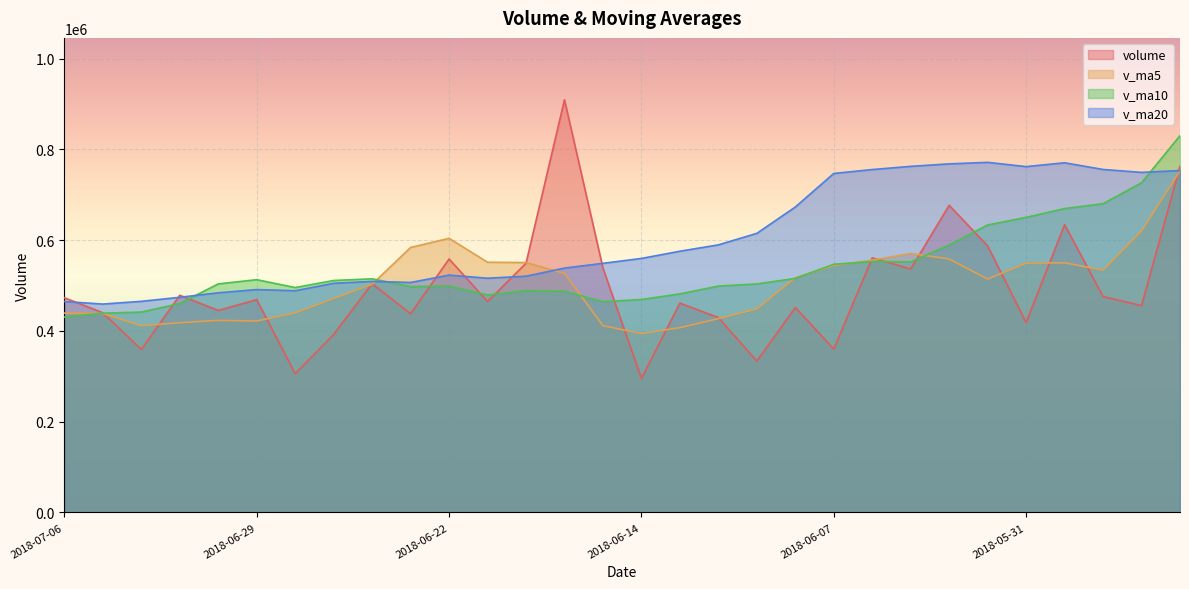

What position from the left is 2018-05-29?

28